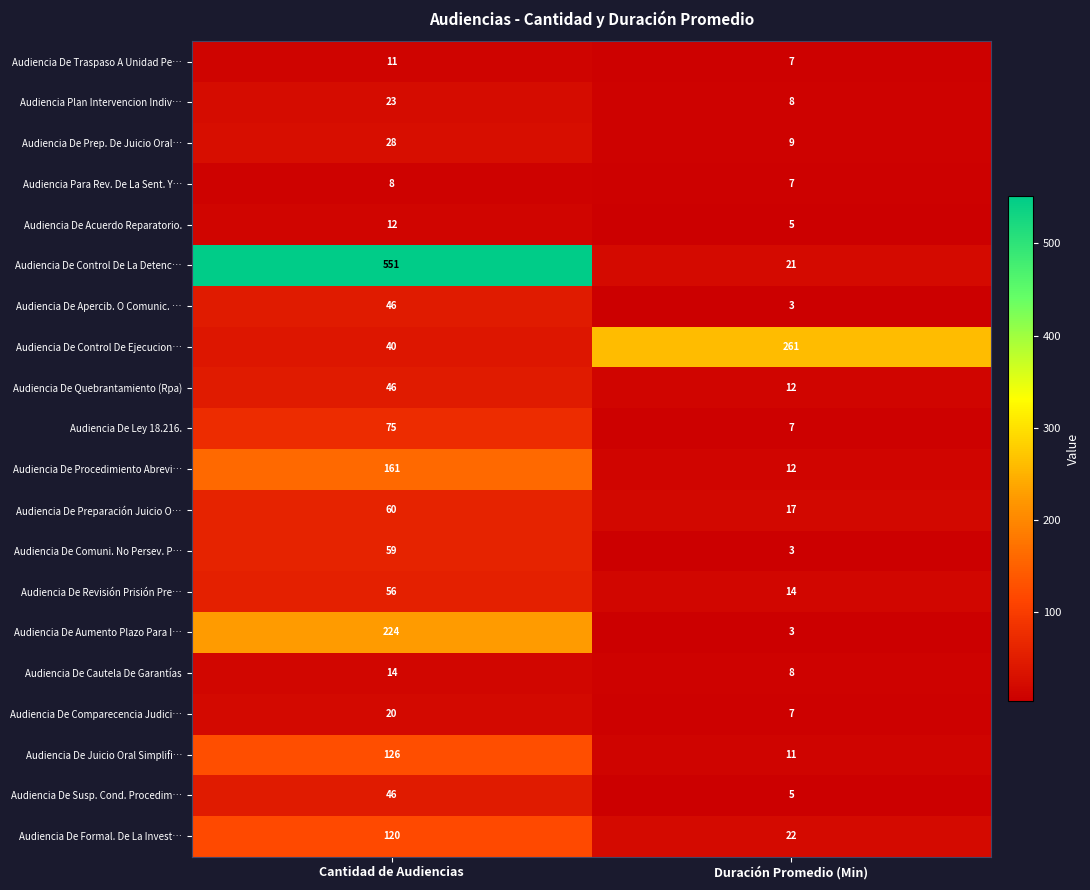

At which category does the chart reach its peak across all series?

Cantidad de Audiencias